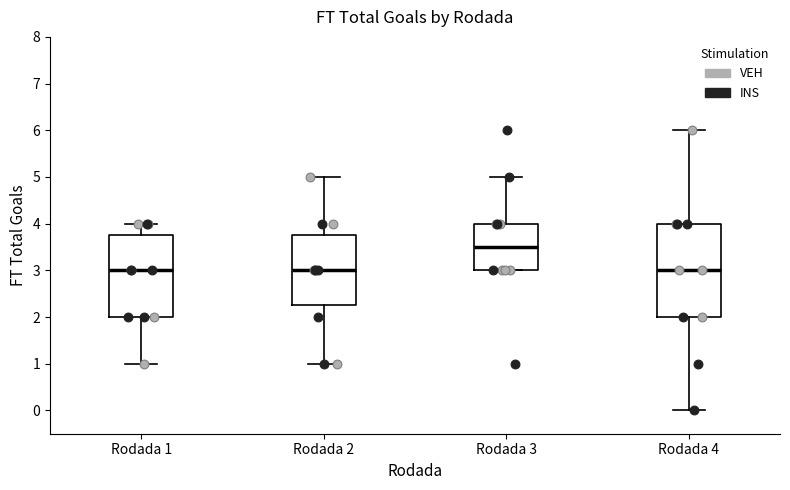

Which box is the tallest, from its lower edge to its upper edge?

Rodada 4